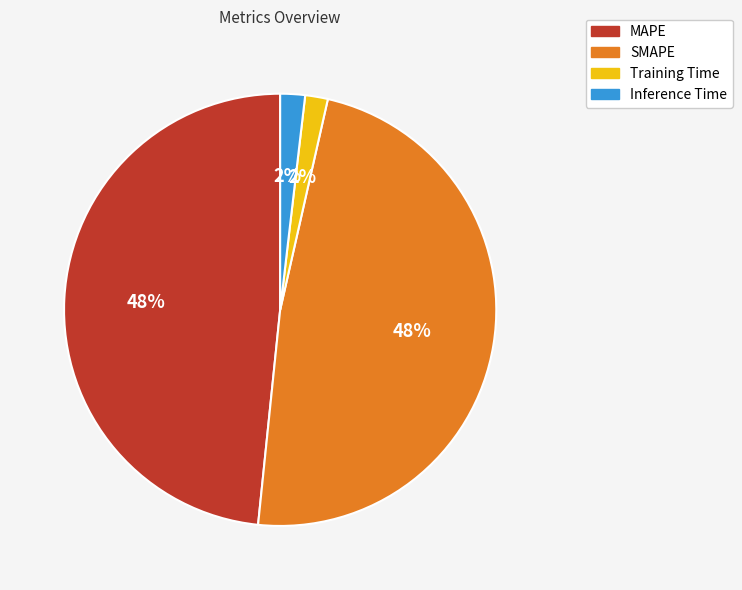

Does Training Time represent more than half of the total?

No